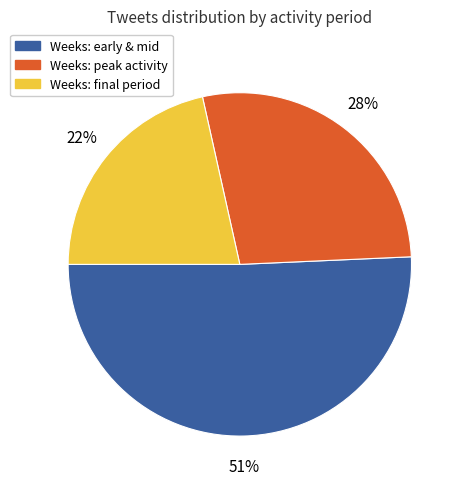

To the nearest percent, what is the average slice percentage?

33%